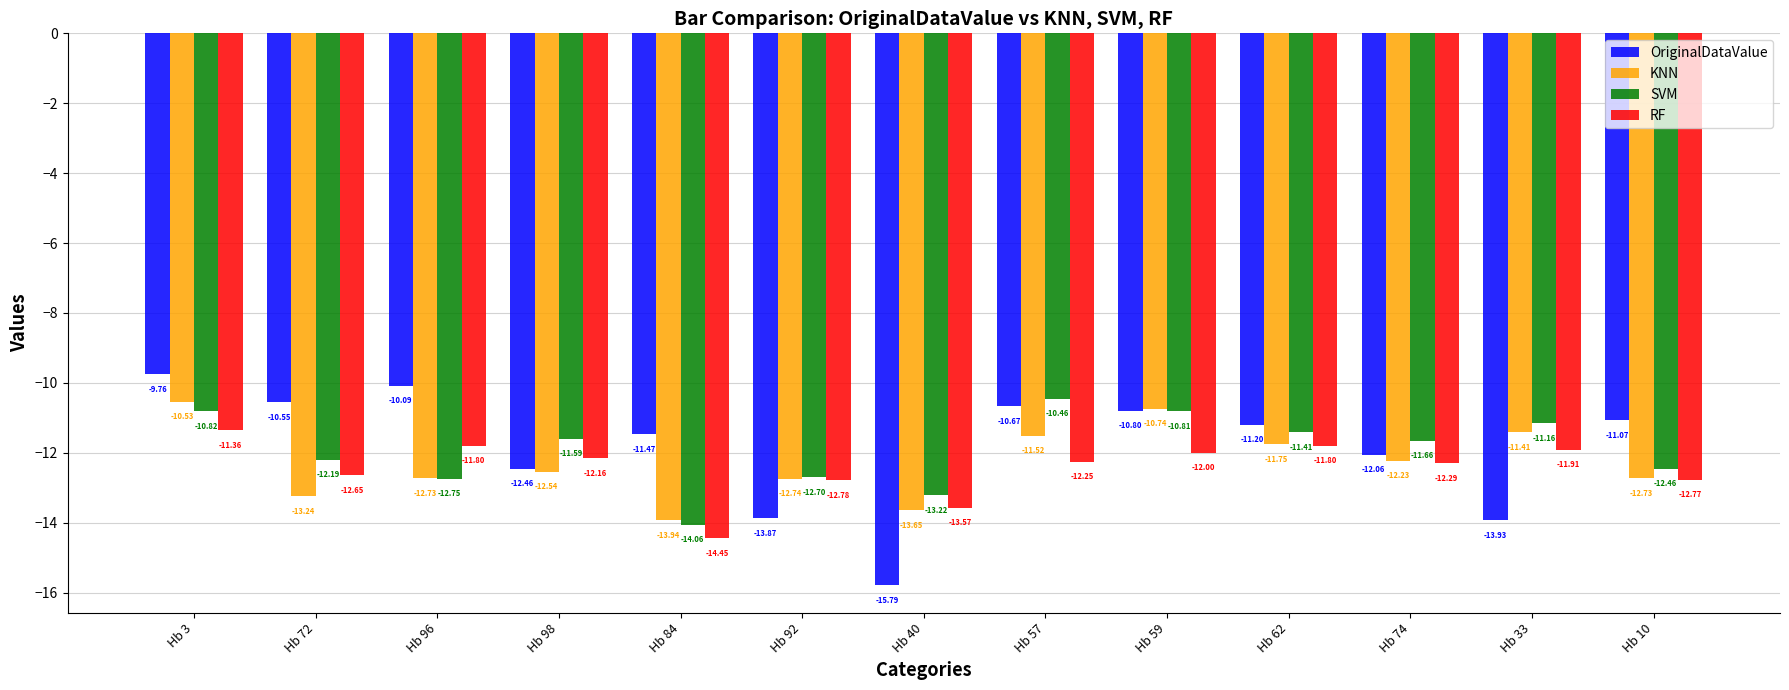

Are the bars grouped side by side (vs. stacked)?

Yes